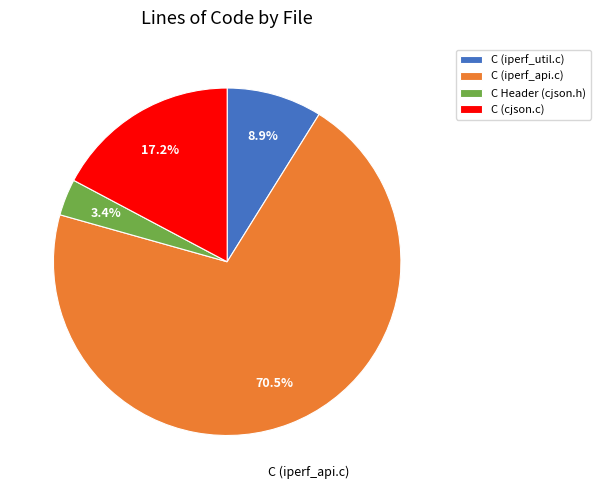

How much of the chart is everything except C Header (cjson.h)?

96.6%